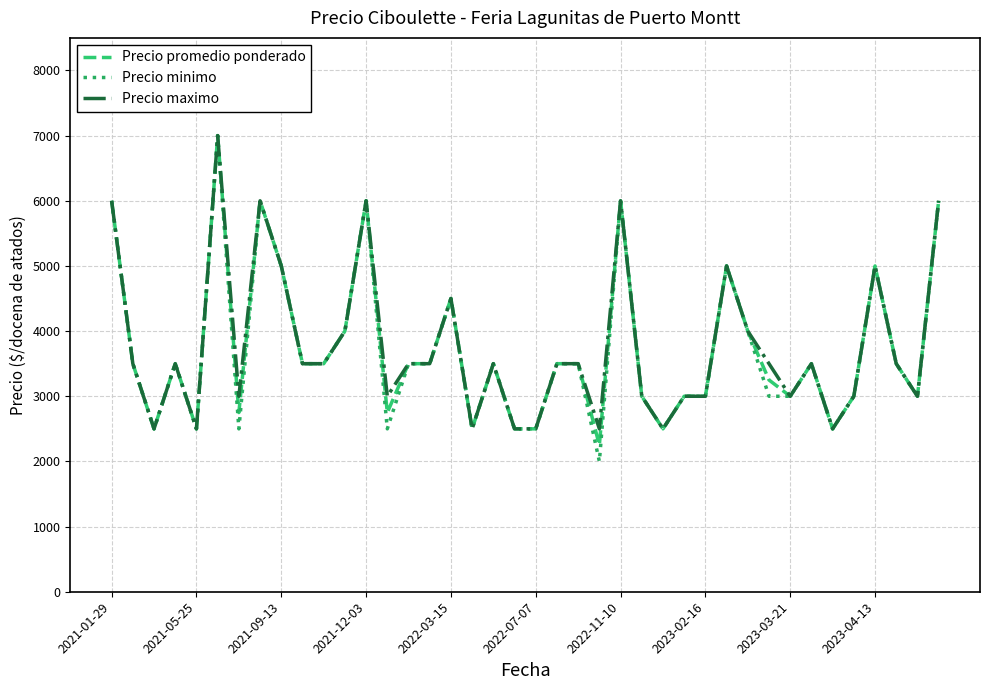

Reading left to right, extract all data points from this chart.

Precio promedio ponderado: 6000	3500	2500	3500	2500	7000	2750	6000	5000	3500	3500	4000	6000	2750	3500	3500	4500	2500	3500	2500	2500	3500	3500	2250	6000	3000	2500	3000	3000	5000	4000	3250	3000	3500	2500	3000	5000	3500	3000	6000
Precio minimo: 6000	3500	2500	3500	2500	7000	2500	6000	5000	3500	3500	4000	6000	2500	3500	3500	4500	2500	3500	2500	2500	3500	3500	2000	6000	3000	2500	3000	3000	5000	4000	3000	3000	3500	2500	3000	5000	3500	3000	6000
Precio maximo: 6000	3500	2500	3500	2500	7000	3000	6000	5000	3500	3500	4000	6000	3000	3500	3500	4500	2500	3500	2500	2500	3500	3500	2500	6000	3000	2500	3000	3000	5000	4000	3500	3000	3500	2500	3000	5000	3500	3000	6000